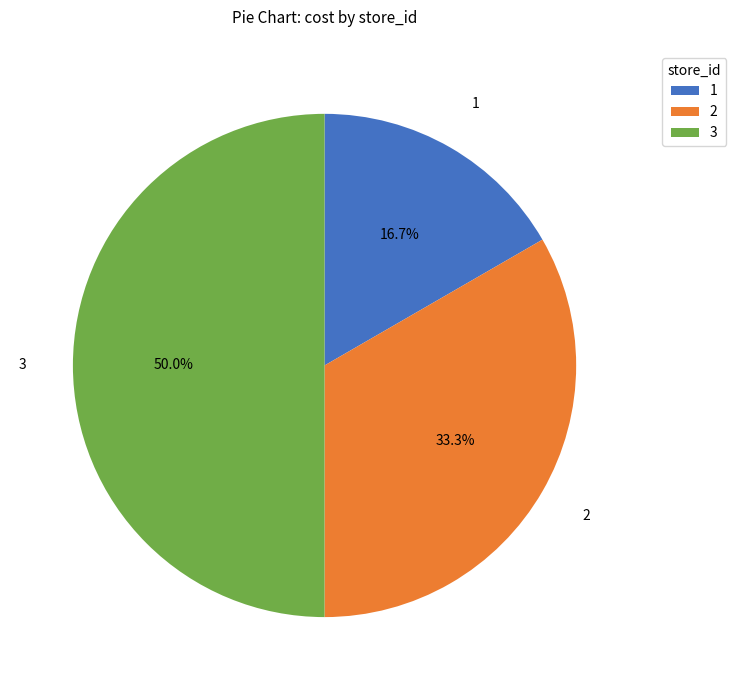

True or false: 3 accounts for 50% of the total.

True